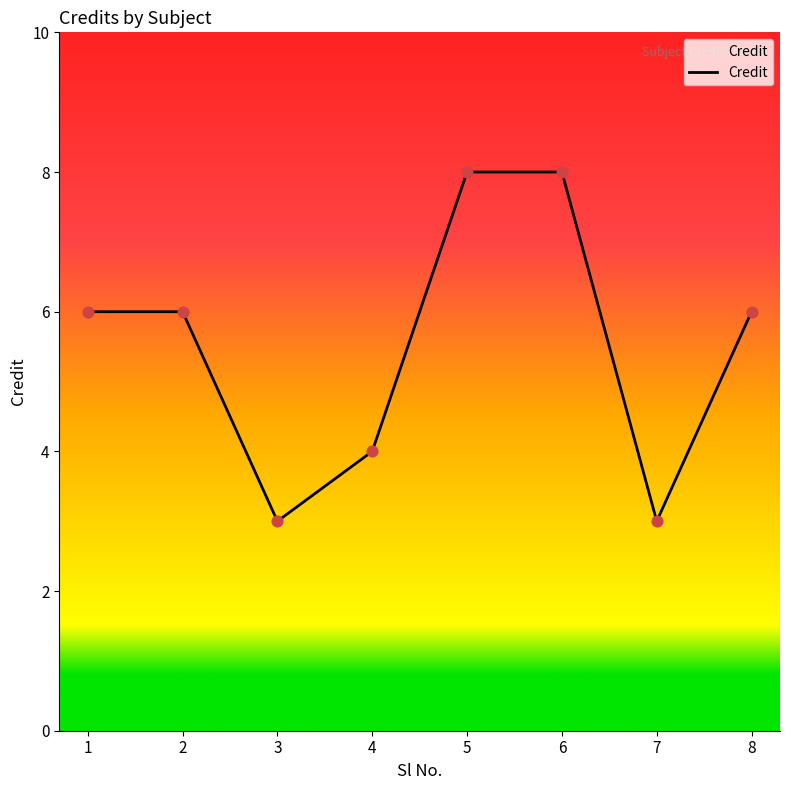

Approximately how many times larger is the value at 1 compared to 2?

1.0